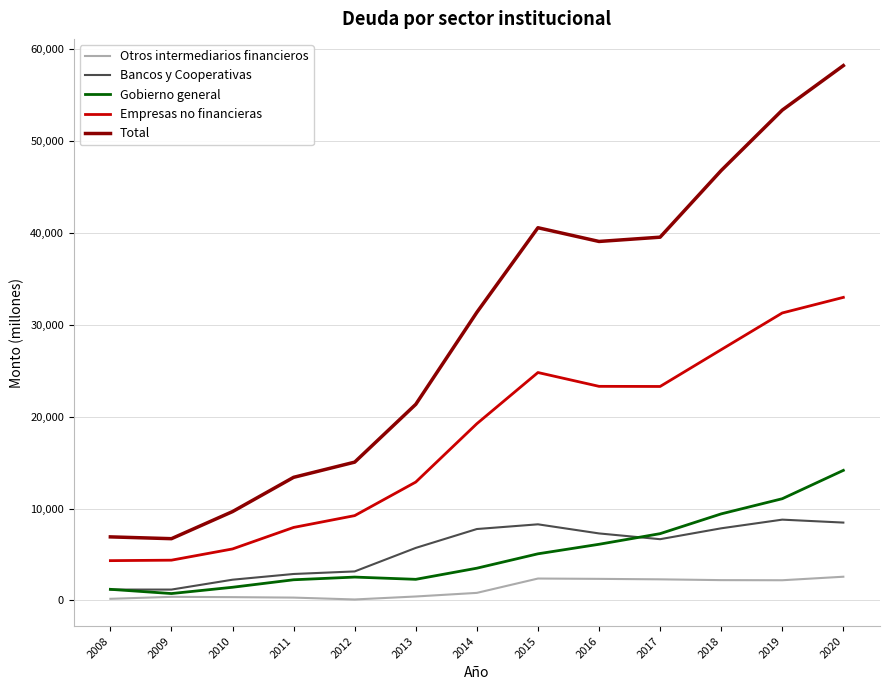

The Empresas no financieras series shows 27277 at 2018. True or false?

True